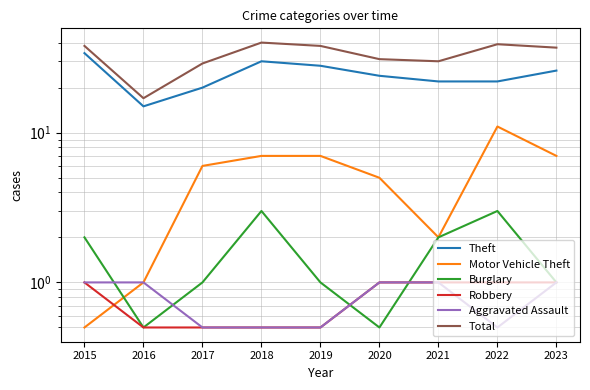

What is the total value across all series at 2016?

35.0